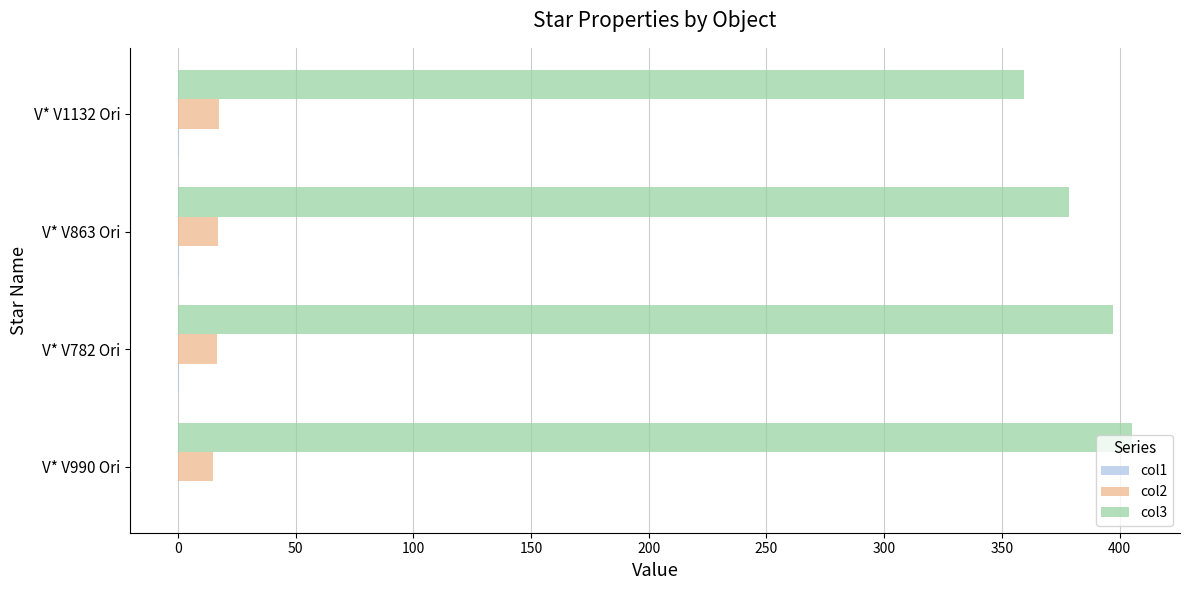

Which series has the largest total across all categories?

col3